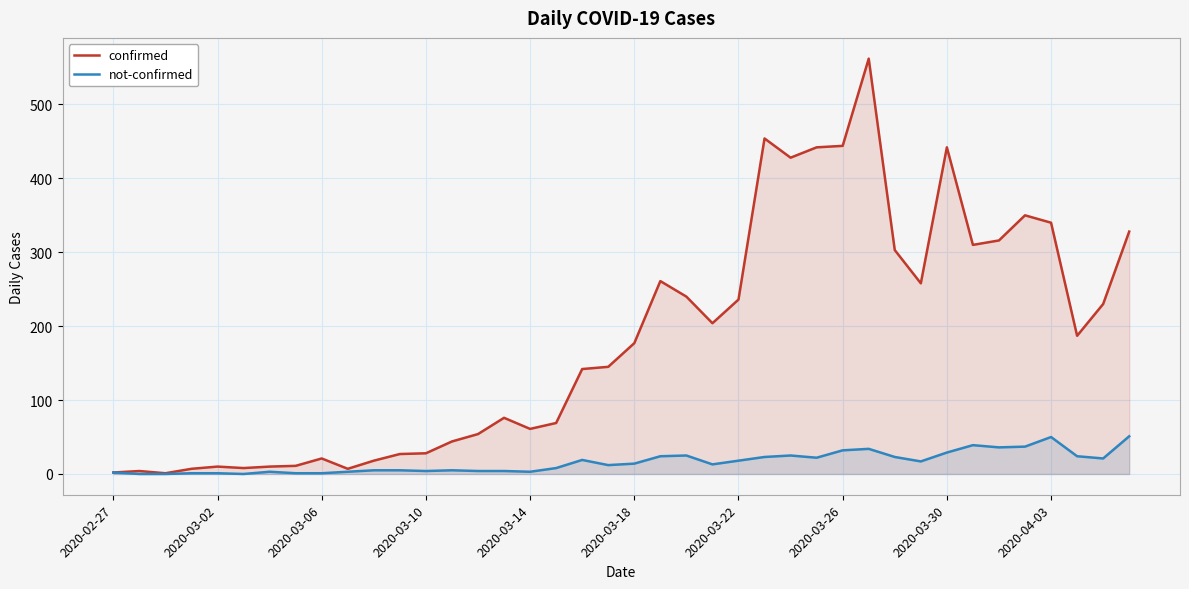

What is the value of the confirmed point at the 13th from the left?

28